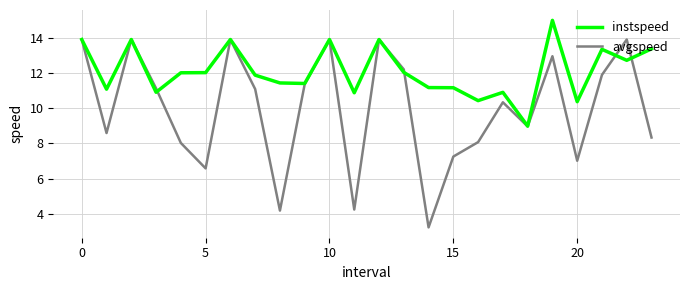

Which series has the largest total across all categories?

instspeed